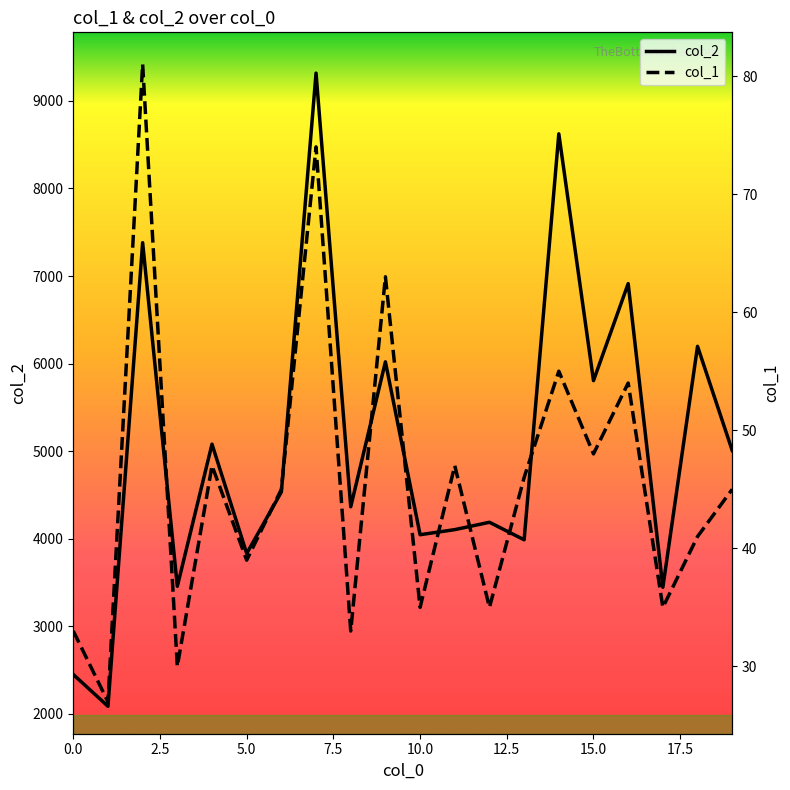

What is the highest value of the col_2 series?

9317